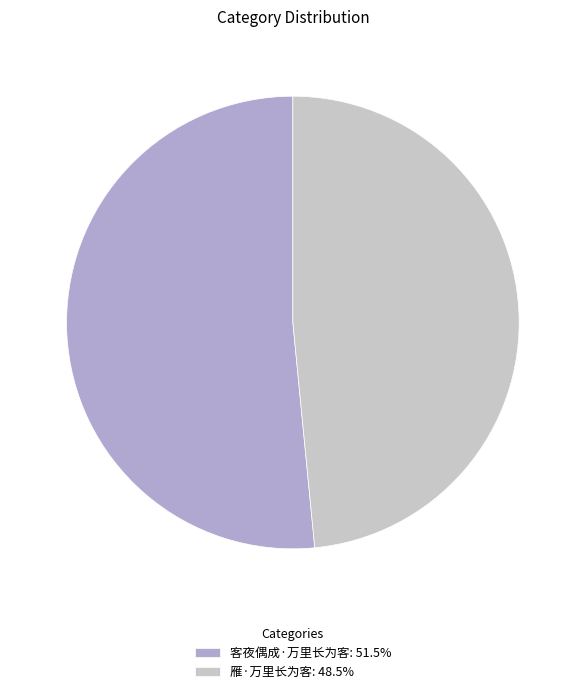

The 客夜偶成·万里长为客 slice represents 43% of the pie. True or false?

False